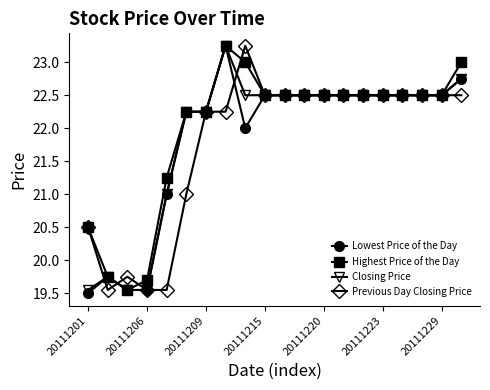

What is the lowest value of the Lowest Price of the Day series?

19.5